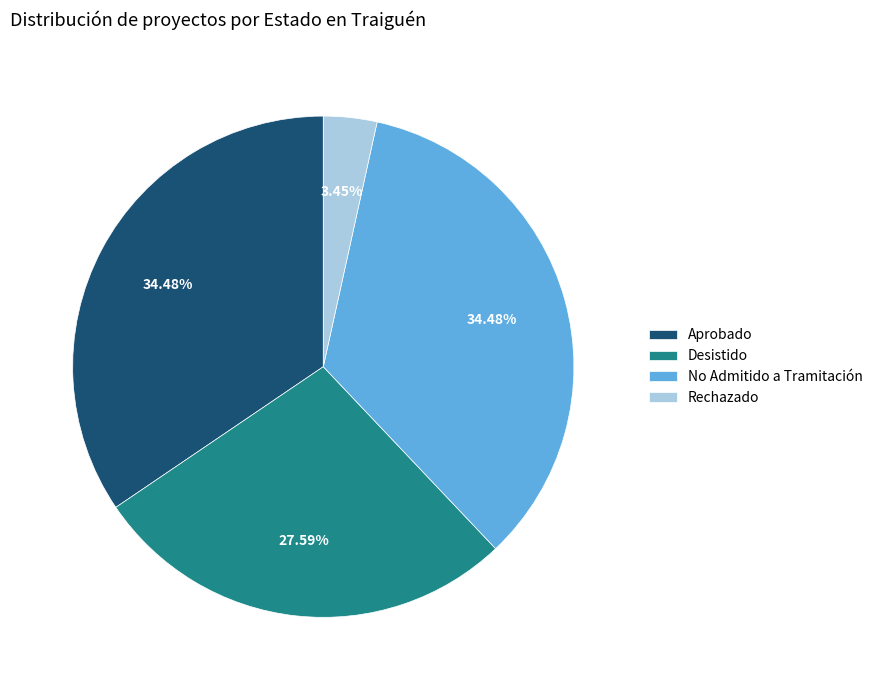

Approximately how many times larger is the value at Rechazado compared to Aprobado?

0.1